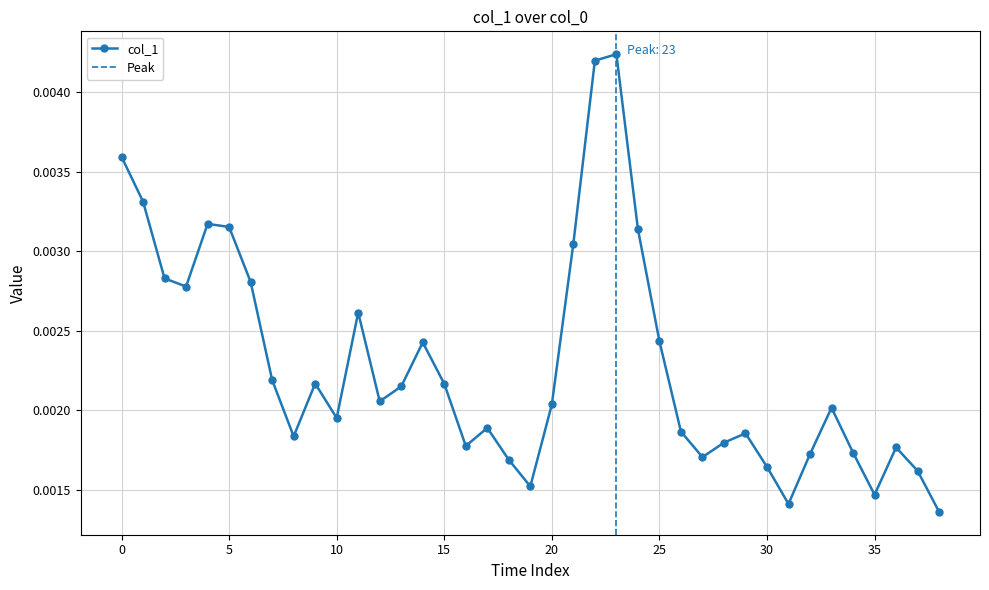

Which has a higher value, 11 or 17?

11